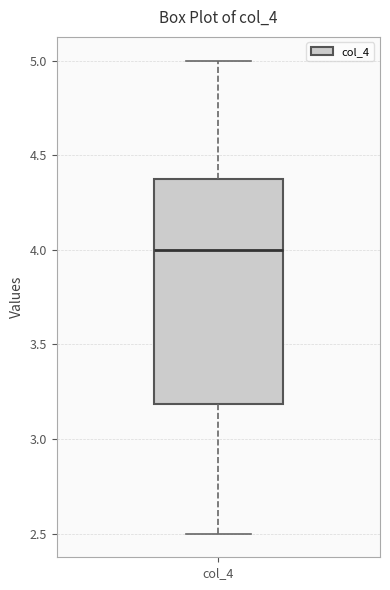

Transcribe this box plot: give where the median line is, the range the box spans, and where the two whiskers end, as read against the y-axis. The values are not printed on the chart, so give them approximately, as read against the axis.

median 4.00, box 3.20 to 4.35, whiskers 2.50 to 5.00